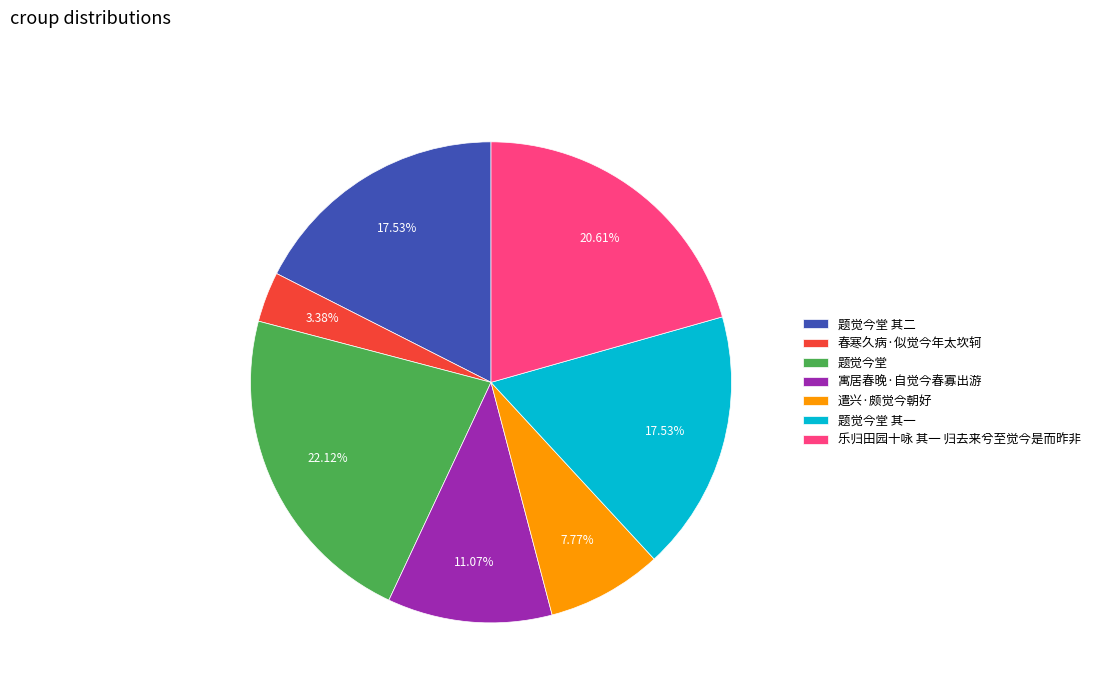

To the nearest percent, what is the combined percentage of 寓居春晚·自觉今春寡出游 and 题觉今堂 其一?

29%